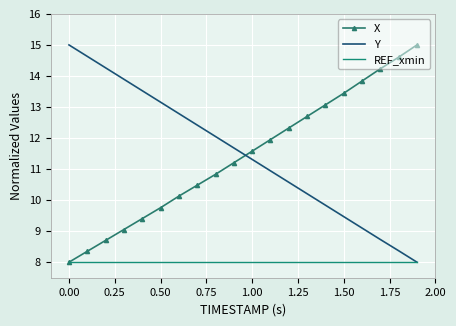

True or false: X has more than 2 points higher than both neighbors.

False